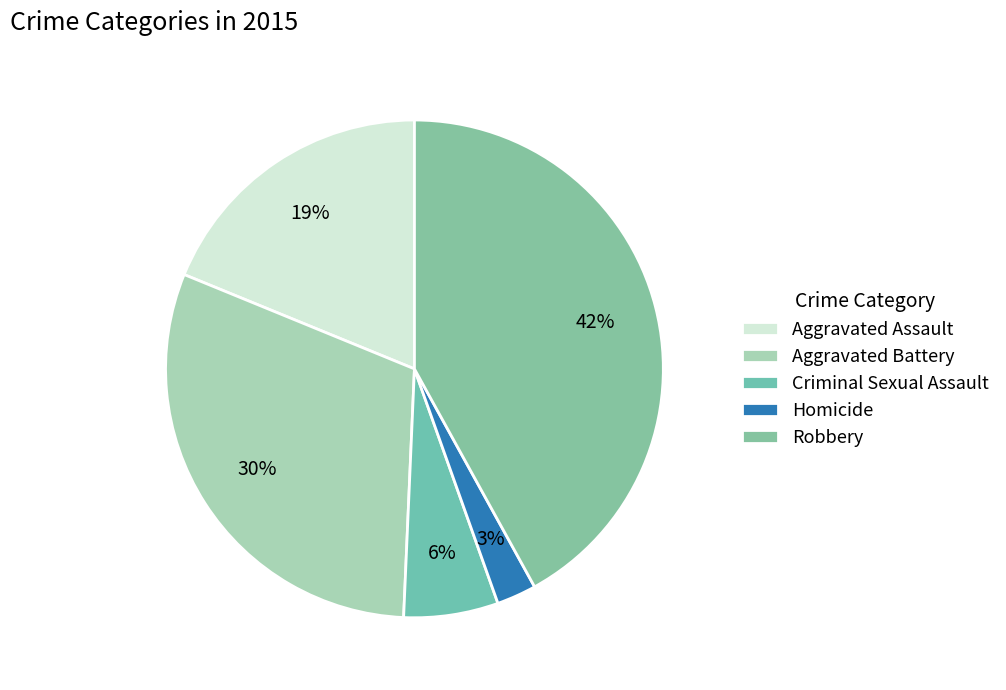

Does Homicide represent more than half of the total?

No